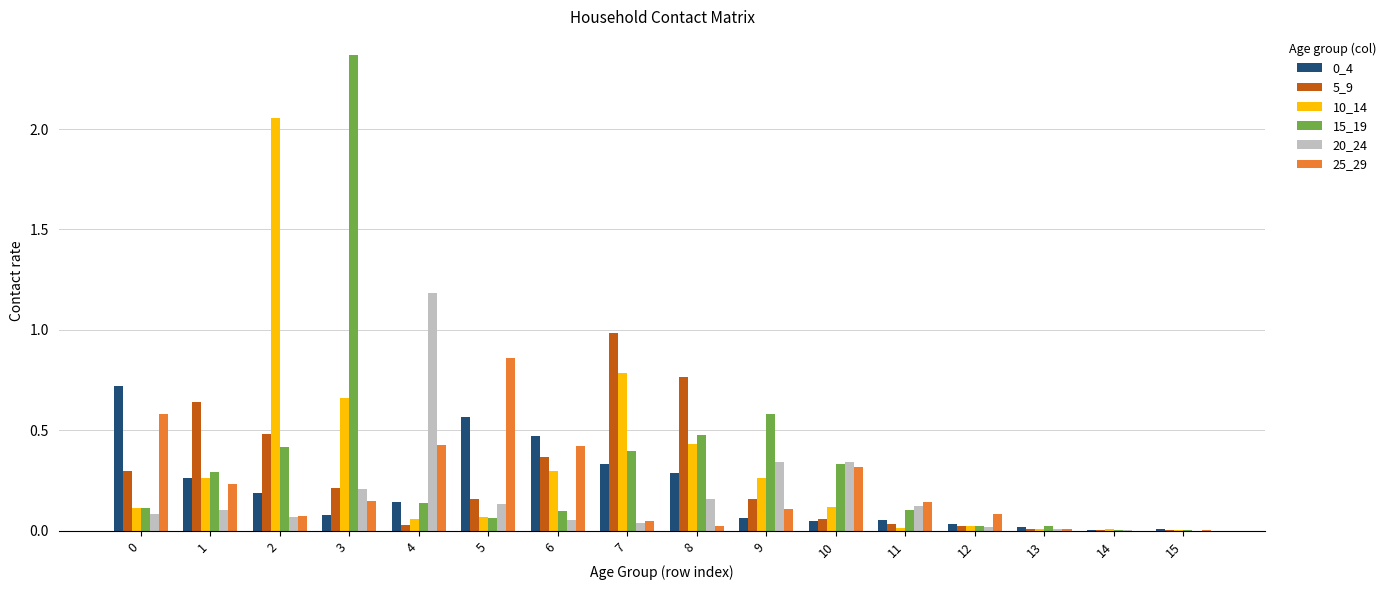

True or false: 20_24 has a value of 0.1 at 5.

True